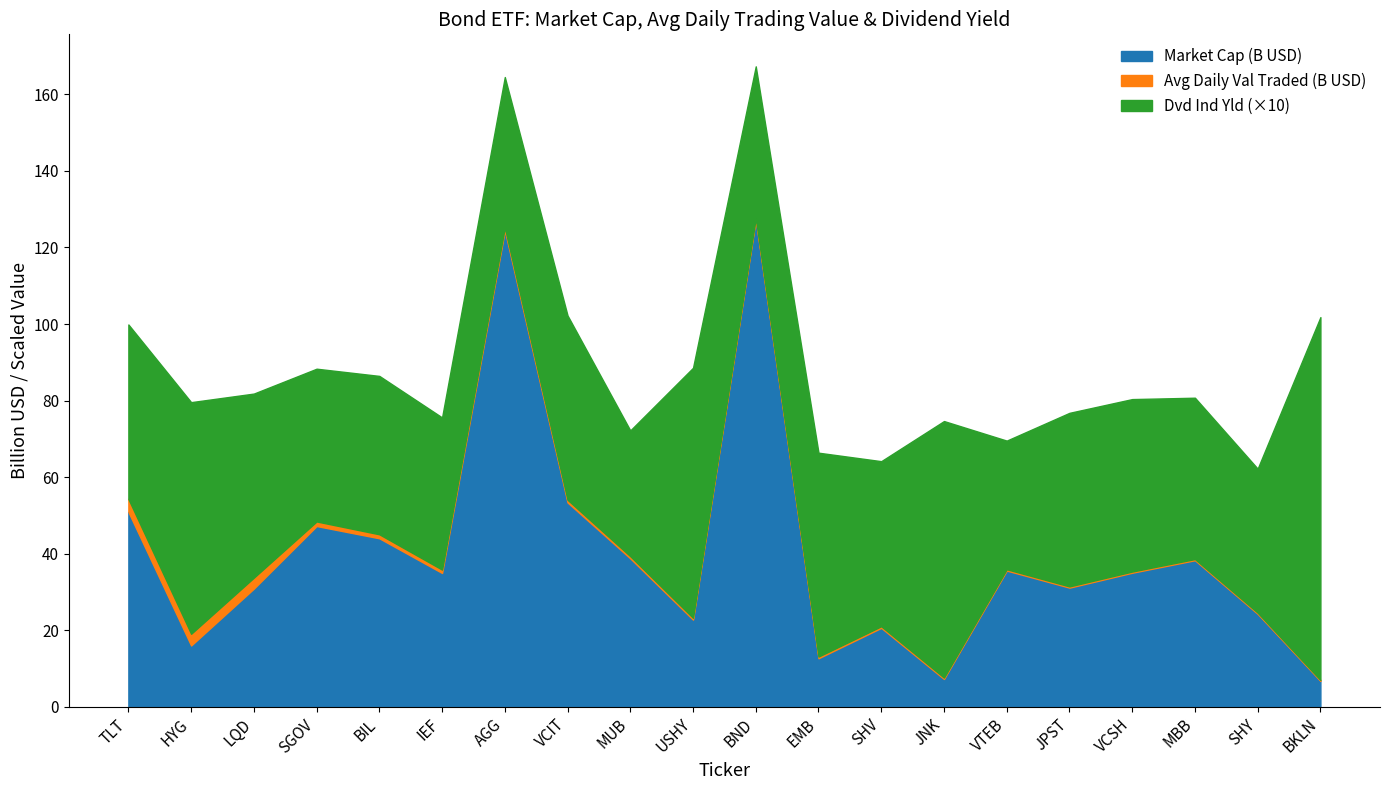

What is the label of the 1st point from the left?

TLT